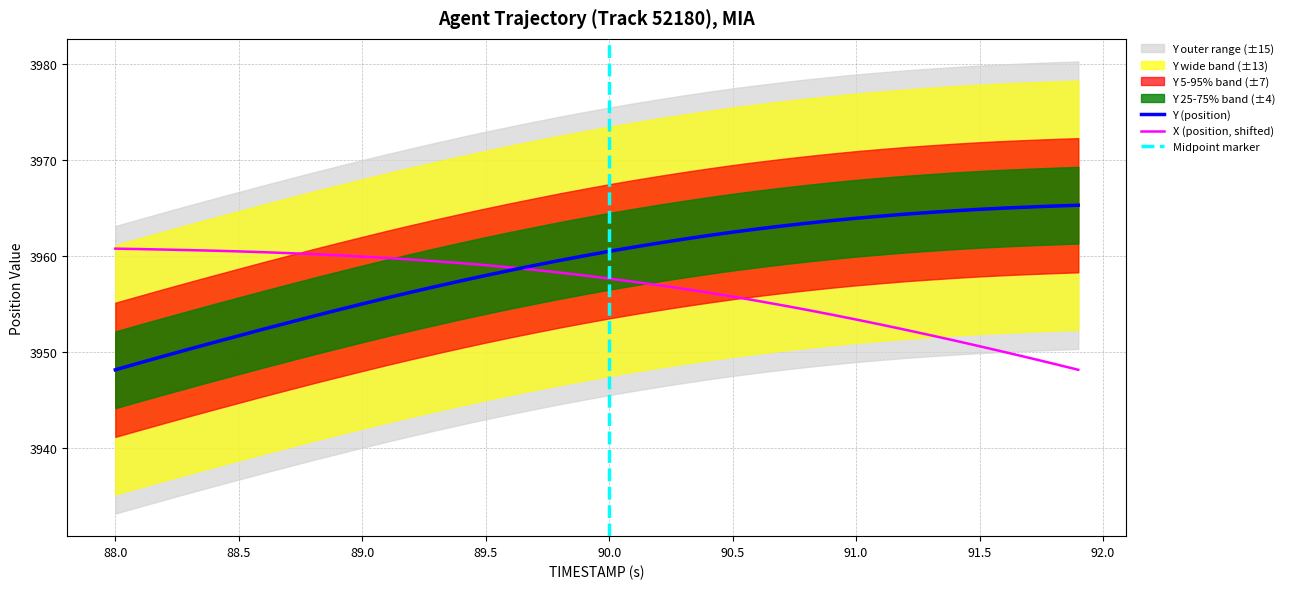

True or false: X (position) and Y (position) cross at least once.

True